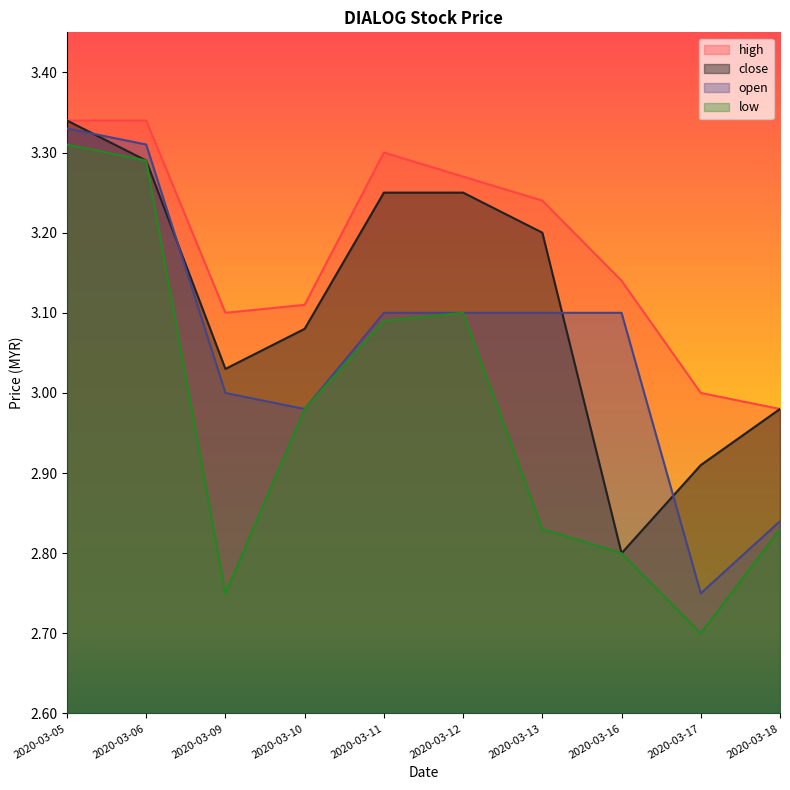

True or false: low and open cross at least once.

False